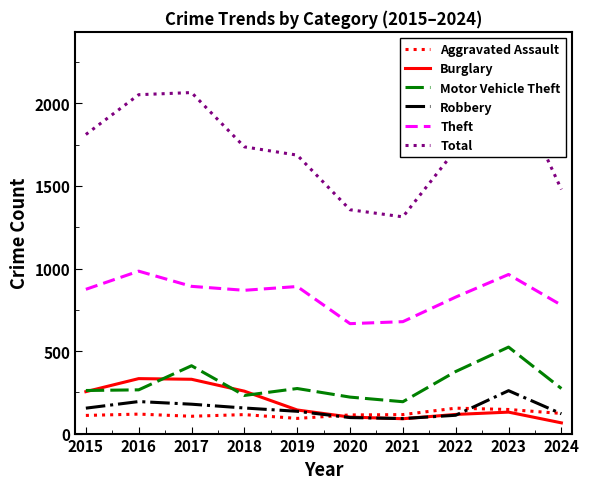

Is the value of Aggravated Assault at 2019 greater than the value of Robbery at 2023?

No